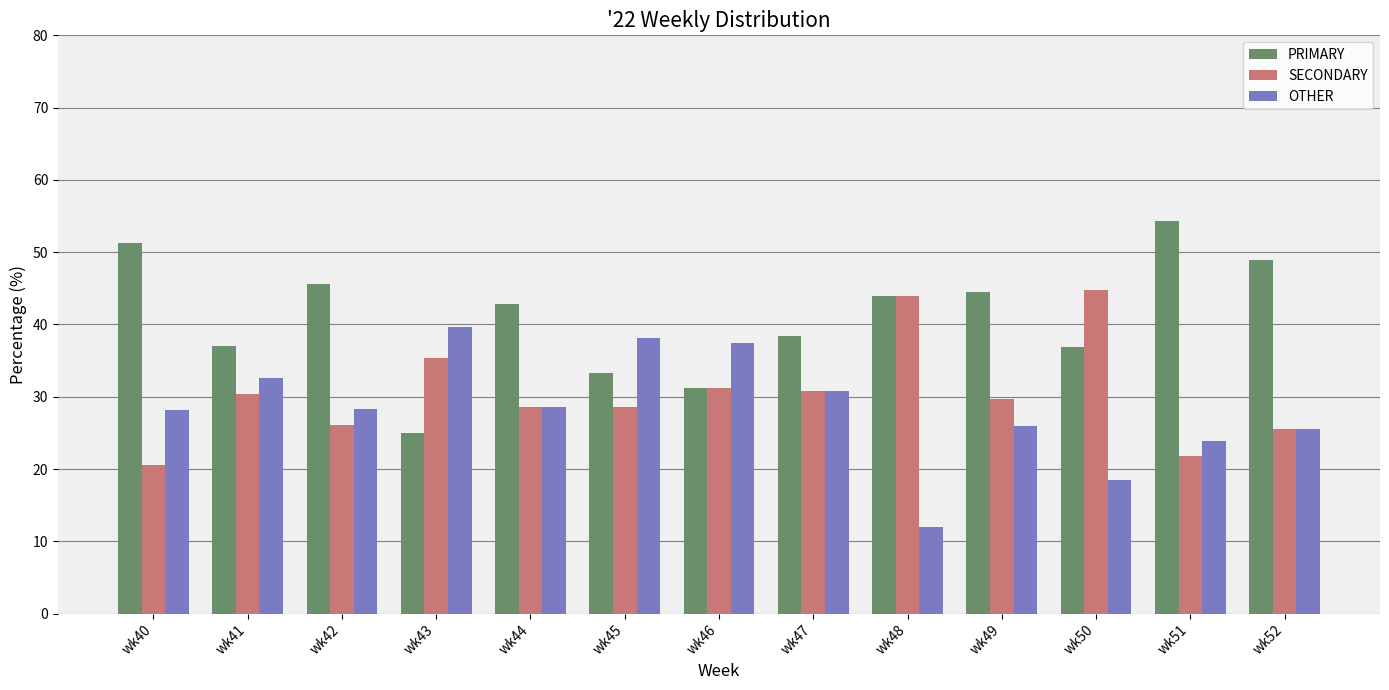

What is the sum of all SECONDARY values?

397.3